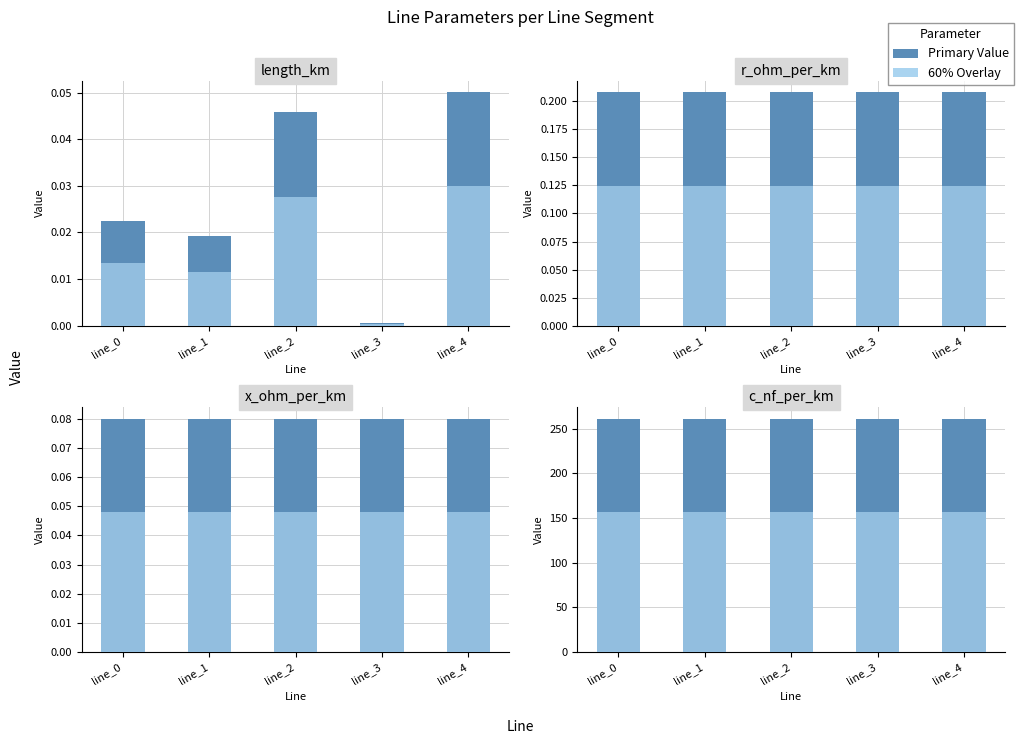

What is the minimum value for r_ohm_per_km?

0.2